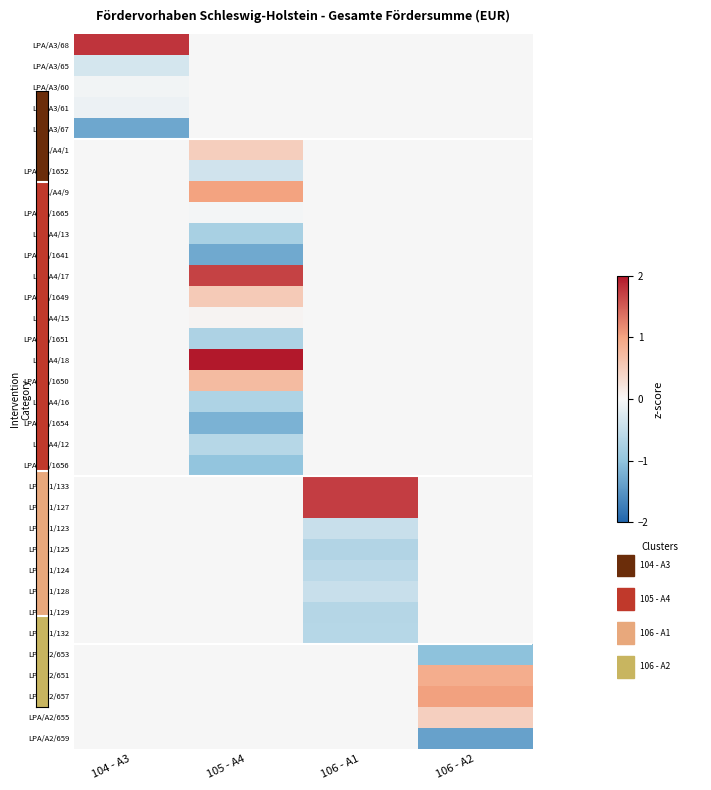

Count the number of data series in this chart.

34